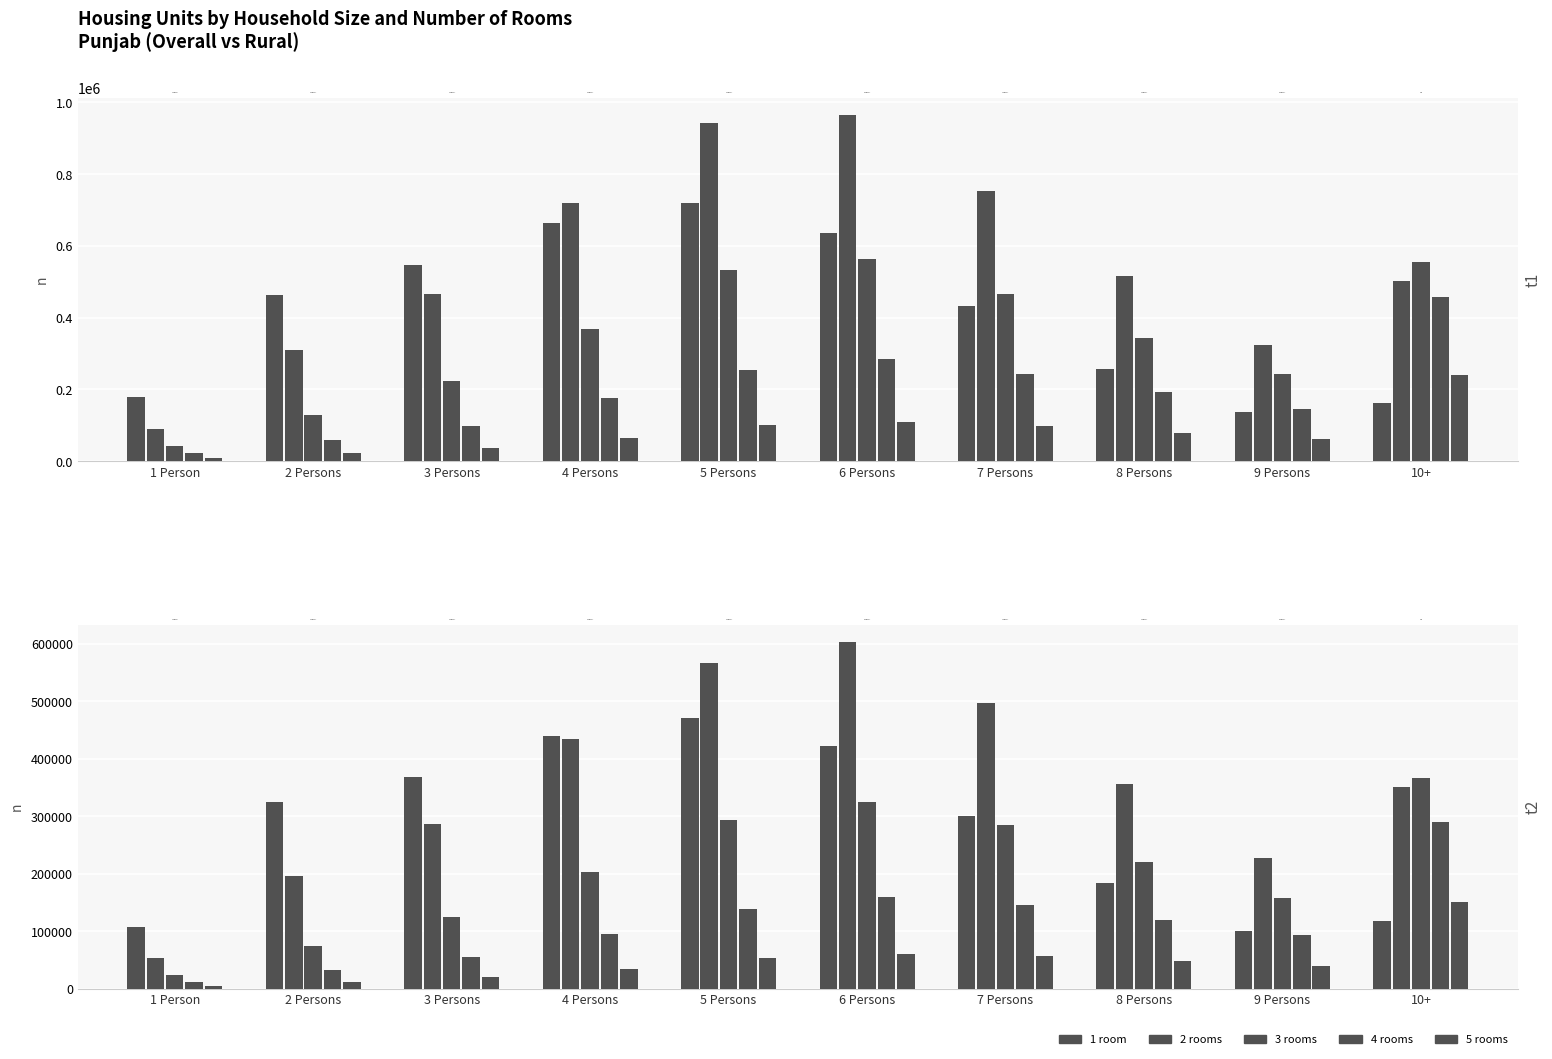

What is the label of the 9th bar from the right?

2 Persons